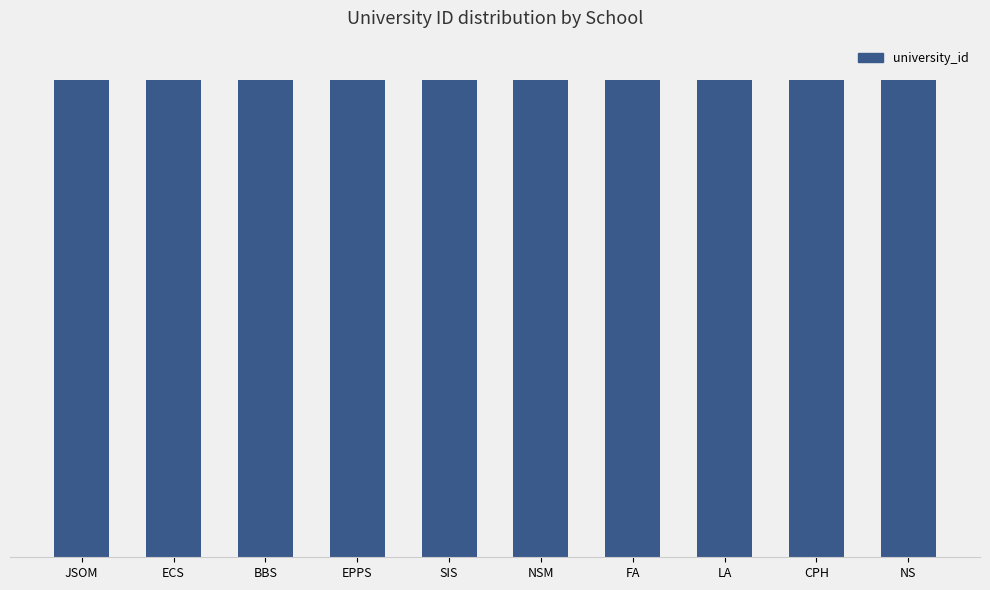

What is the label of the 8th bar from the right?

BBS